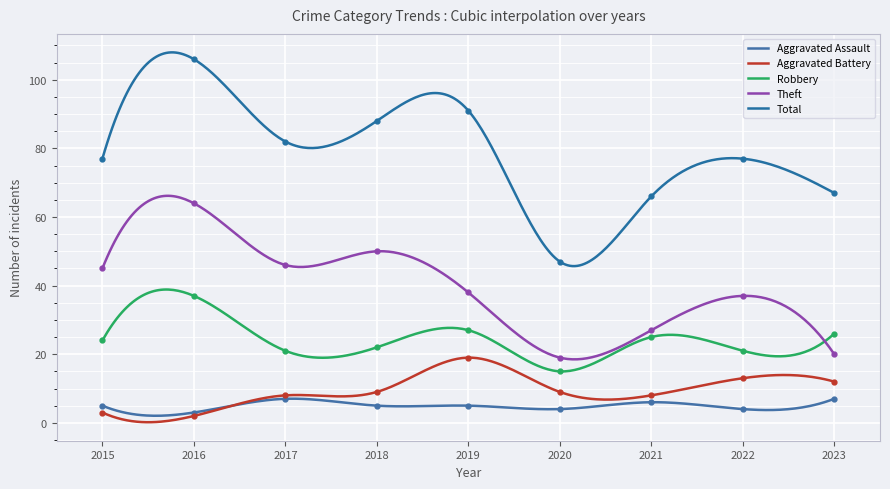

What is the maximum value for Aggravated Battery?

19.0